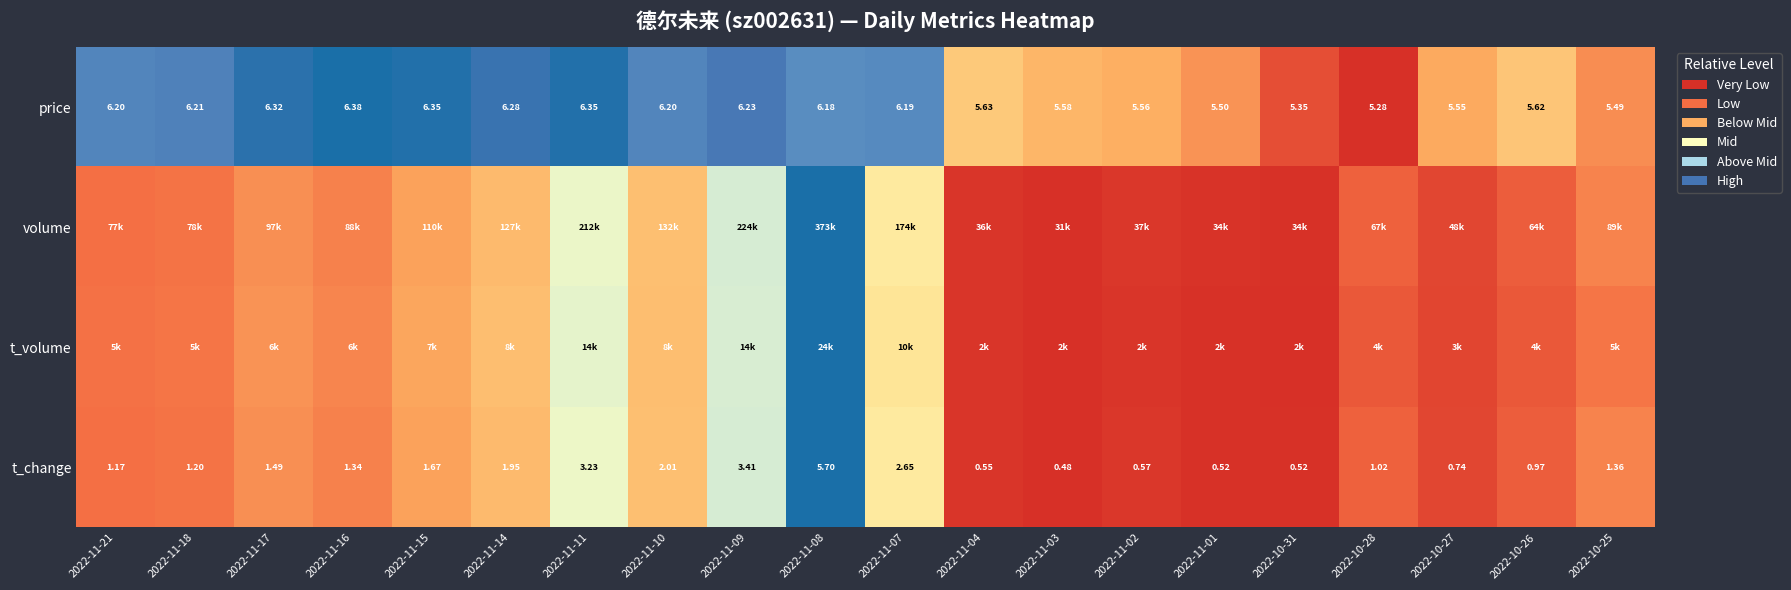

Which has a higher value, 2022-11-15 or 2022-11-02?

2022-11-15